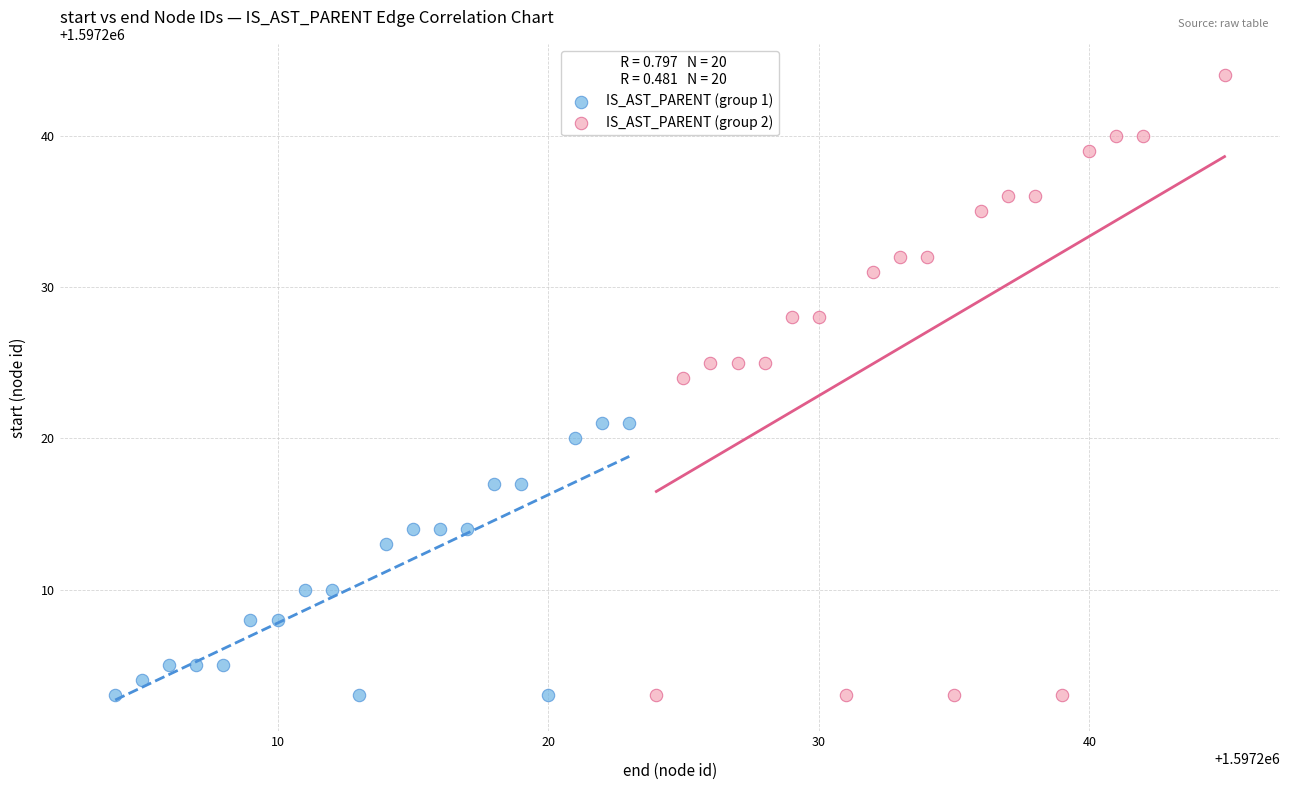

Which series has the largest Y range (max minus min)?

IS_AST_PARENT (group 2)